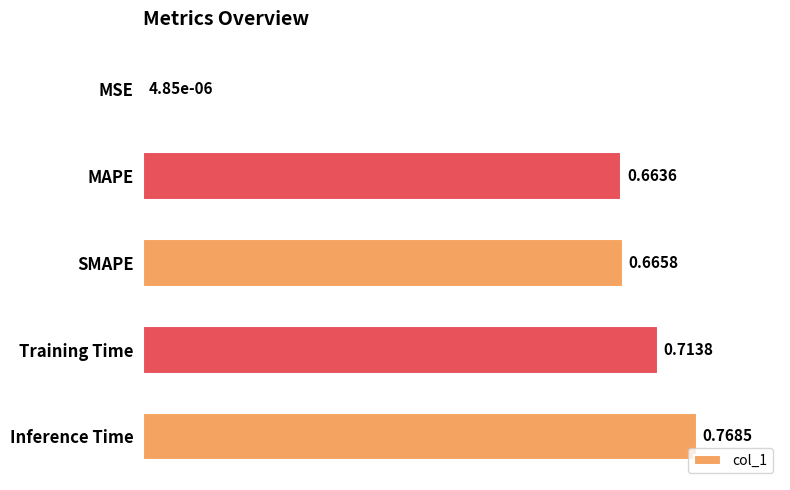

At which category does the chart reach its peak across all series?

Inference Time